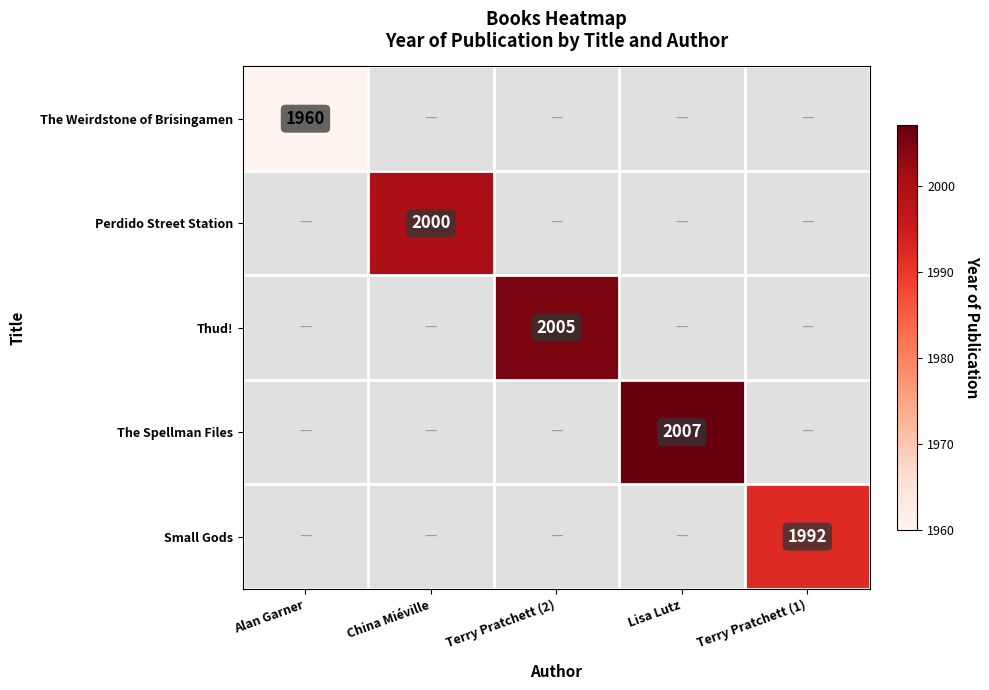

Is the value of Perdido Street Station at Terry Pratchett (1) greater than the value of Thud! at Alan Garner?

No